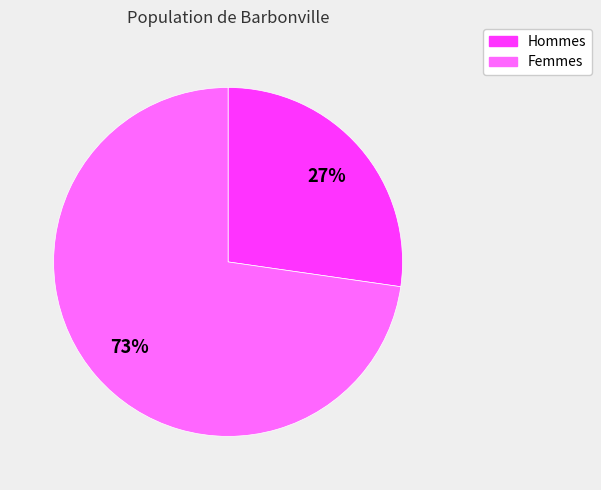

Is there a majority slice in this chart?

Yes